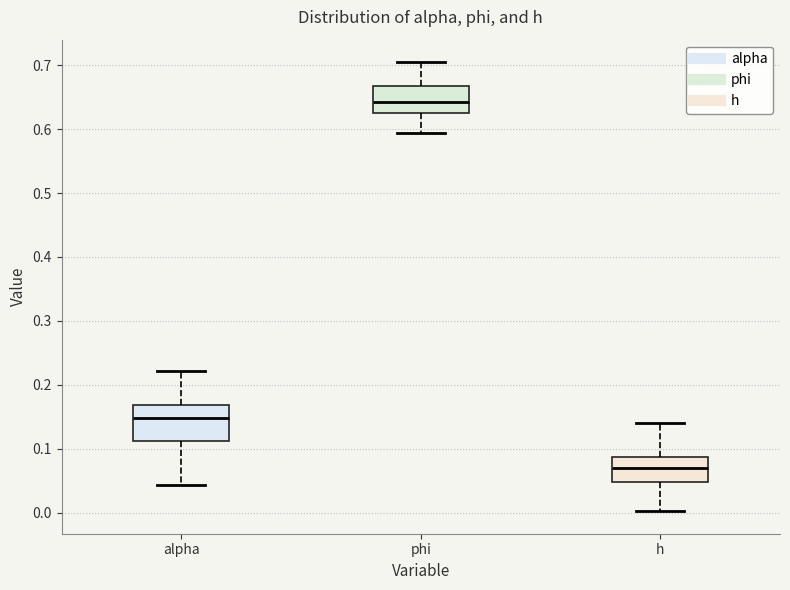

Which box is the tallest, from its lower edge to its upper edge?

alpha